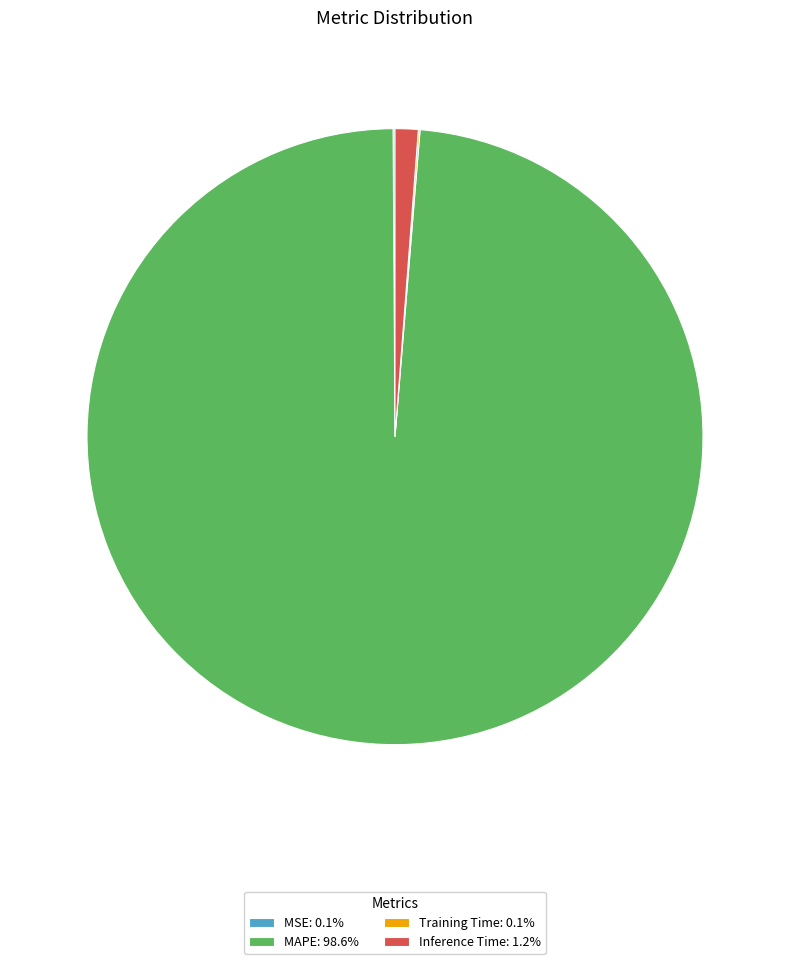

Is there any slice that represents more than half of the pie?

Yes